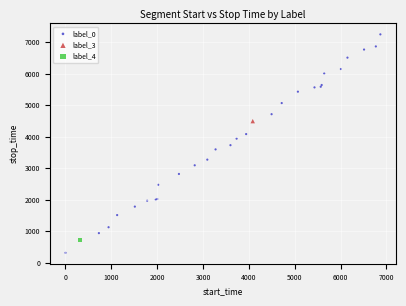

What are all the series names shown in the legend?

label_0, label_3, label_4